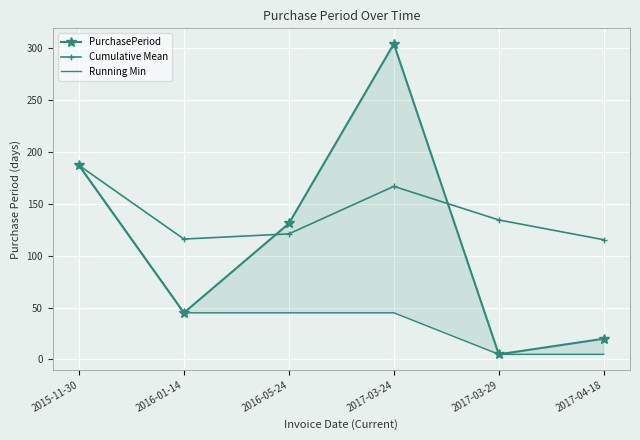

How many data points in Cumulative Mean are above 134?

3